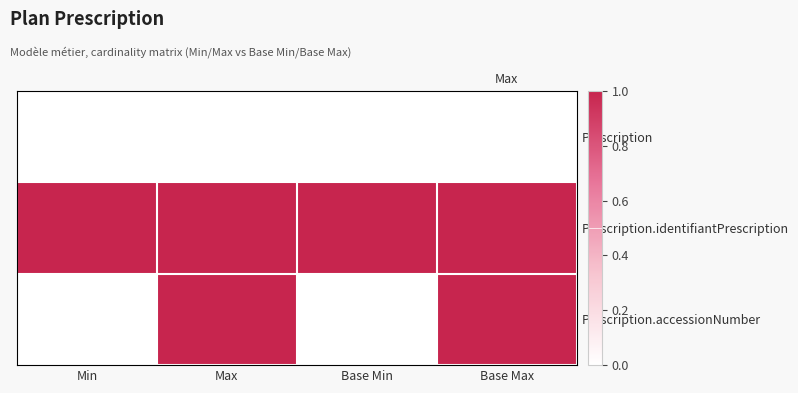

Which has a higher value, Min or Base Max?

Min